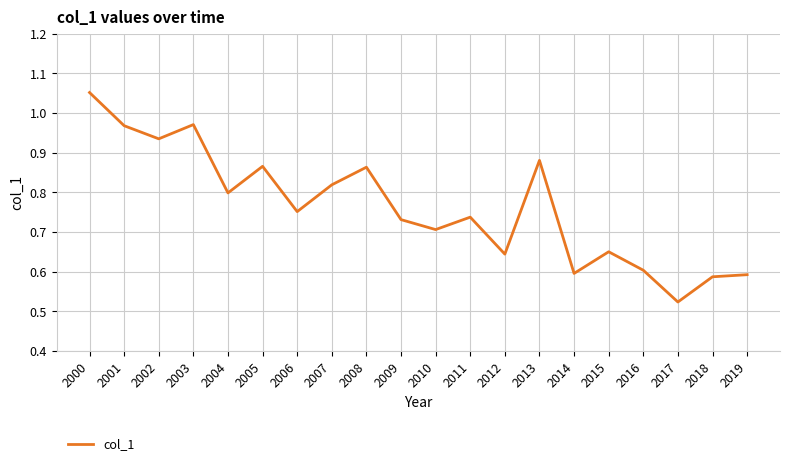

Where is the data nearest to the value 0?

2017